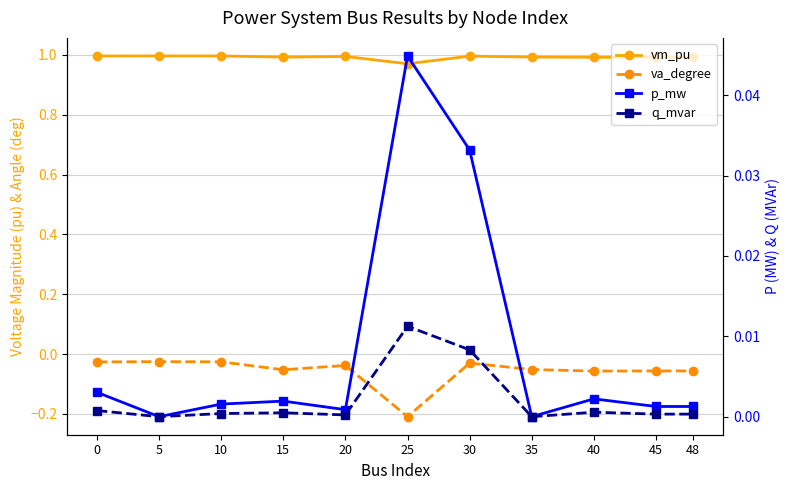

The value of vm_pu at 5 is 1.4. True or false?

False